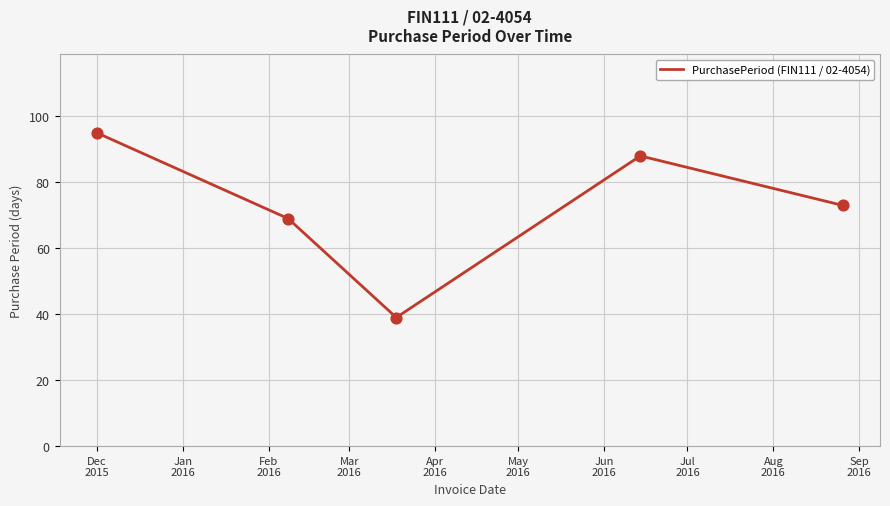

True or false: the data has more than 1 interior local peaks.

False